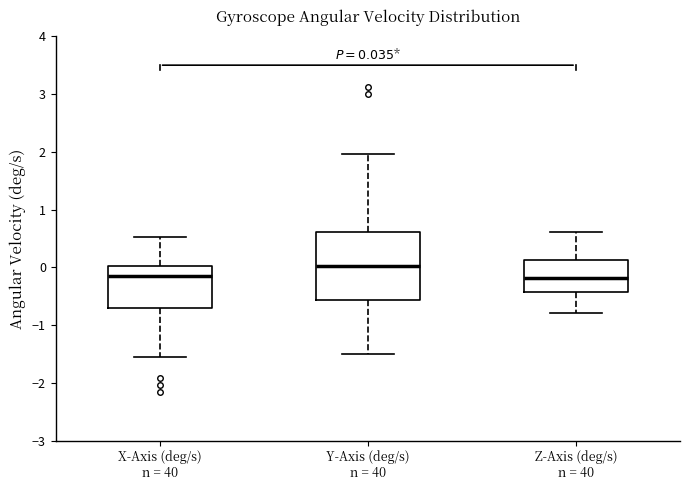

Which box is the tallest, from its lower edge to its upper edge?

Y-Axis (deg/s) n = 40